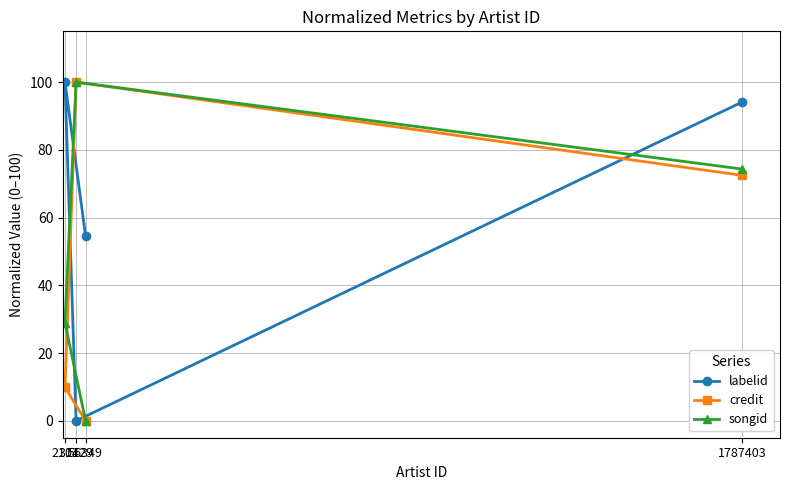

At which label does songid first exceed 74?

31429